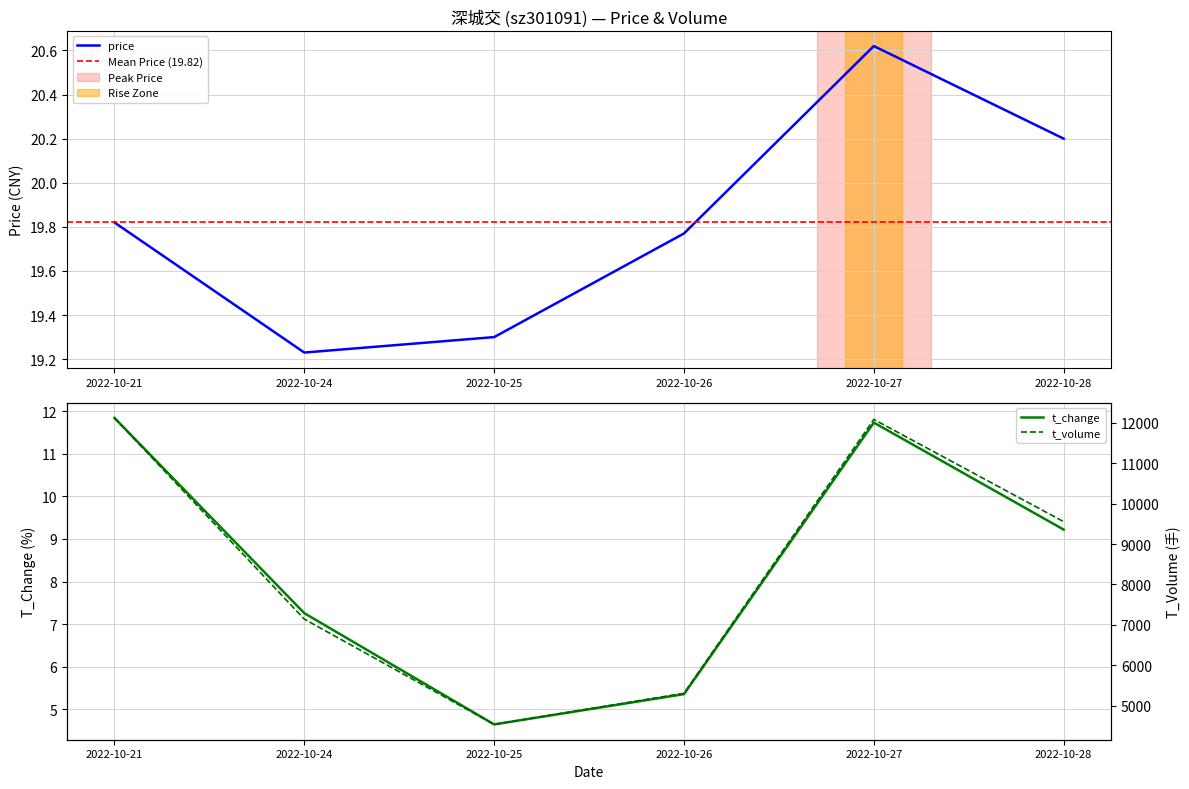

True or false: t_volume and price cross at least once.

False